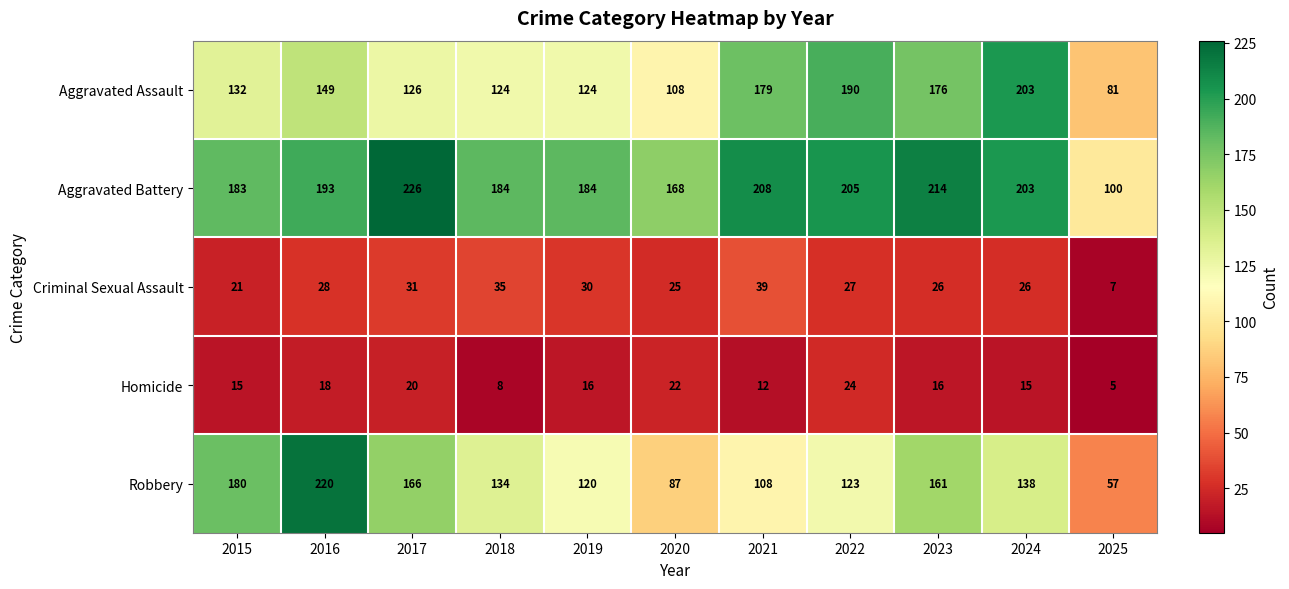

What is the greatest value displayed?

226